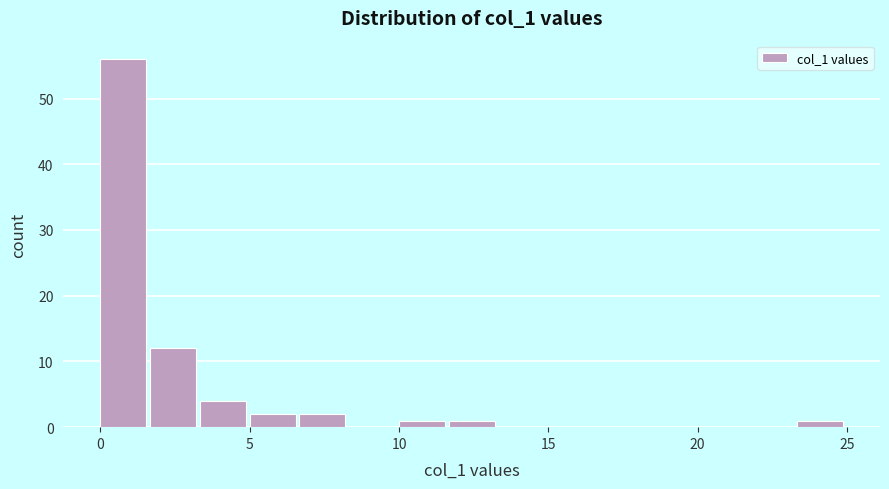

Around what value on the x-axis is the tallest bar? Give the approximate position of its centre, as read against the axis.

1.0